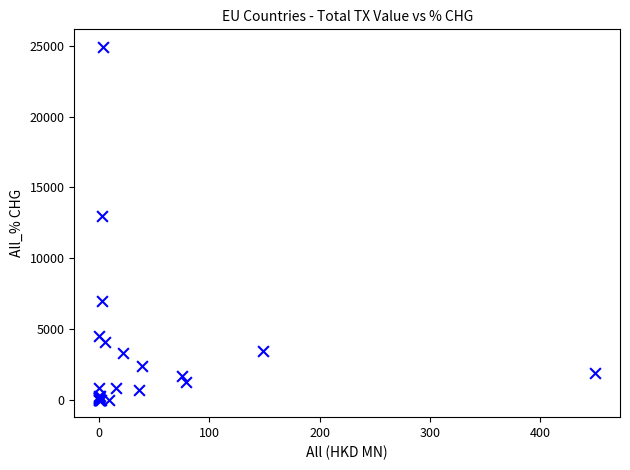

What Y value in the scatter plot is closest to 12461?

12962.6